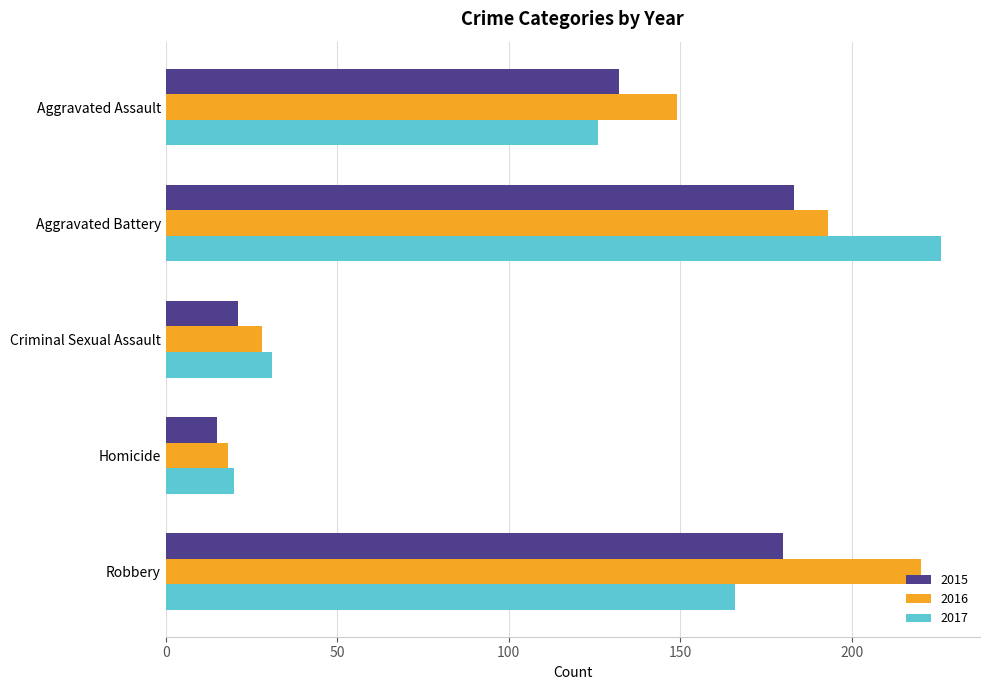

How many categories are shown in the chart?

5